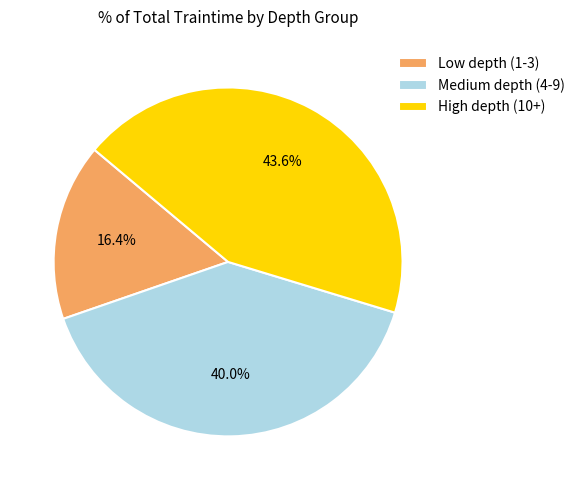

Is there a majority slice in this chart?

No